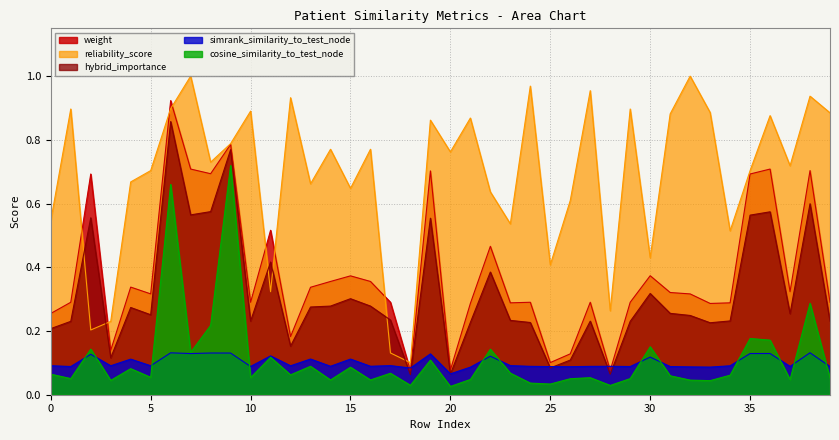

How many lines are shown in the chart?

5